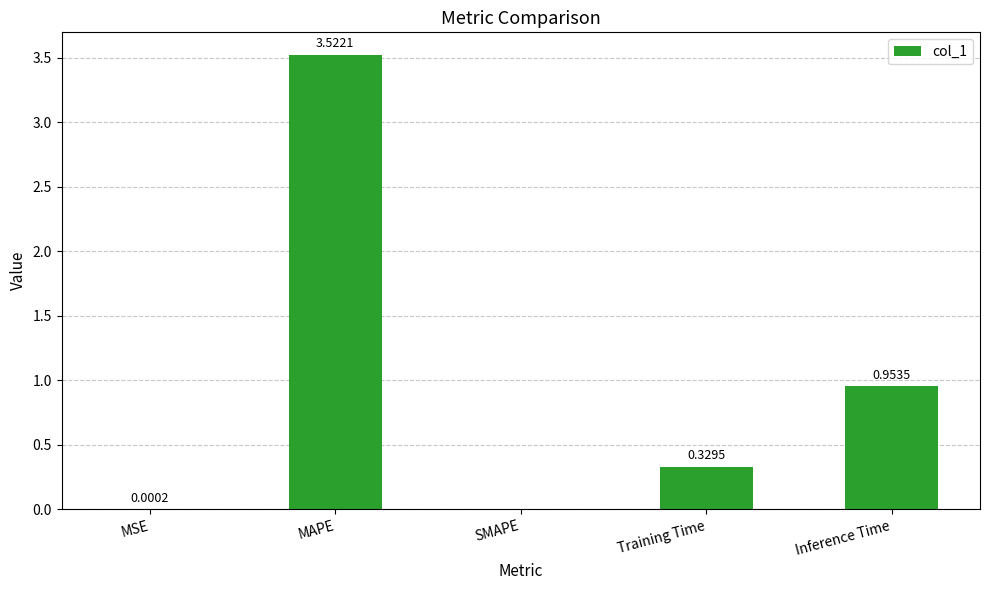

At which label is the value closest to 1?

Inference Time